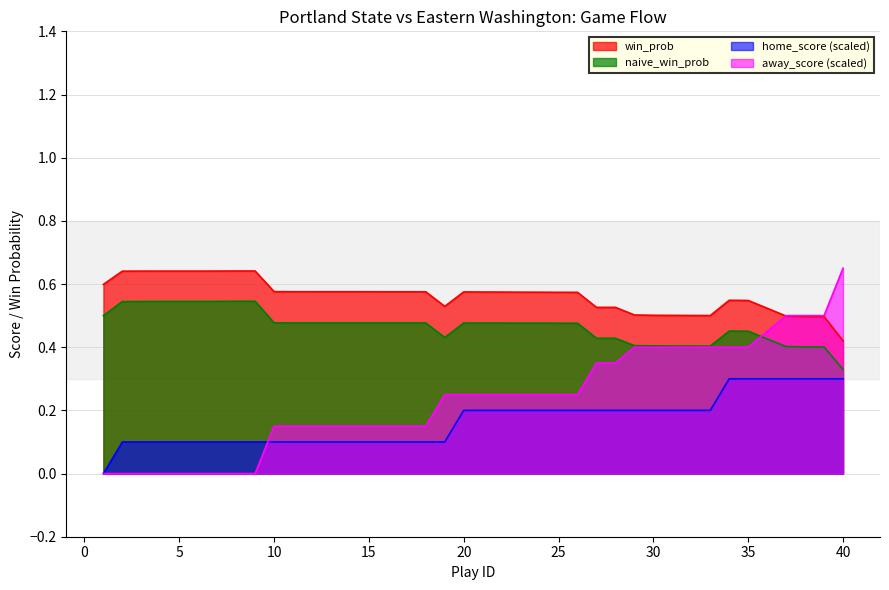

Count the number of categories in the chart.

40